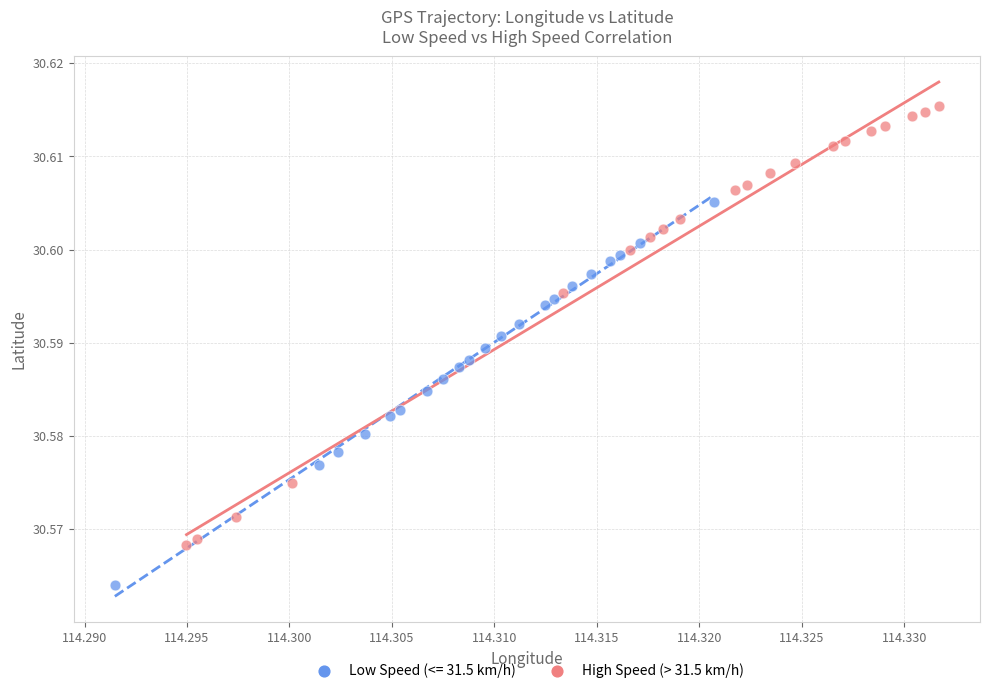

Which series reaches the minimum Y coordinate?

Low Speed (<= 31.5 km/h)